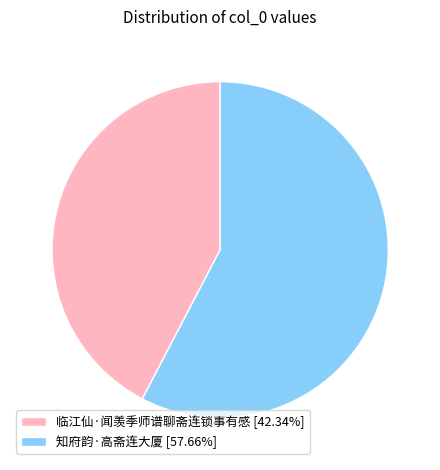

Is the sum of 知府韵·高斋连大厦 [57.66%] and 临江仙·闻羡季师谱聊斋连锁事有感 [42.34%] greater than half?

Yes